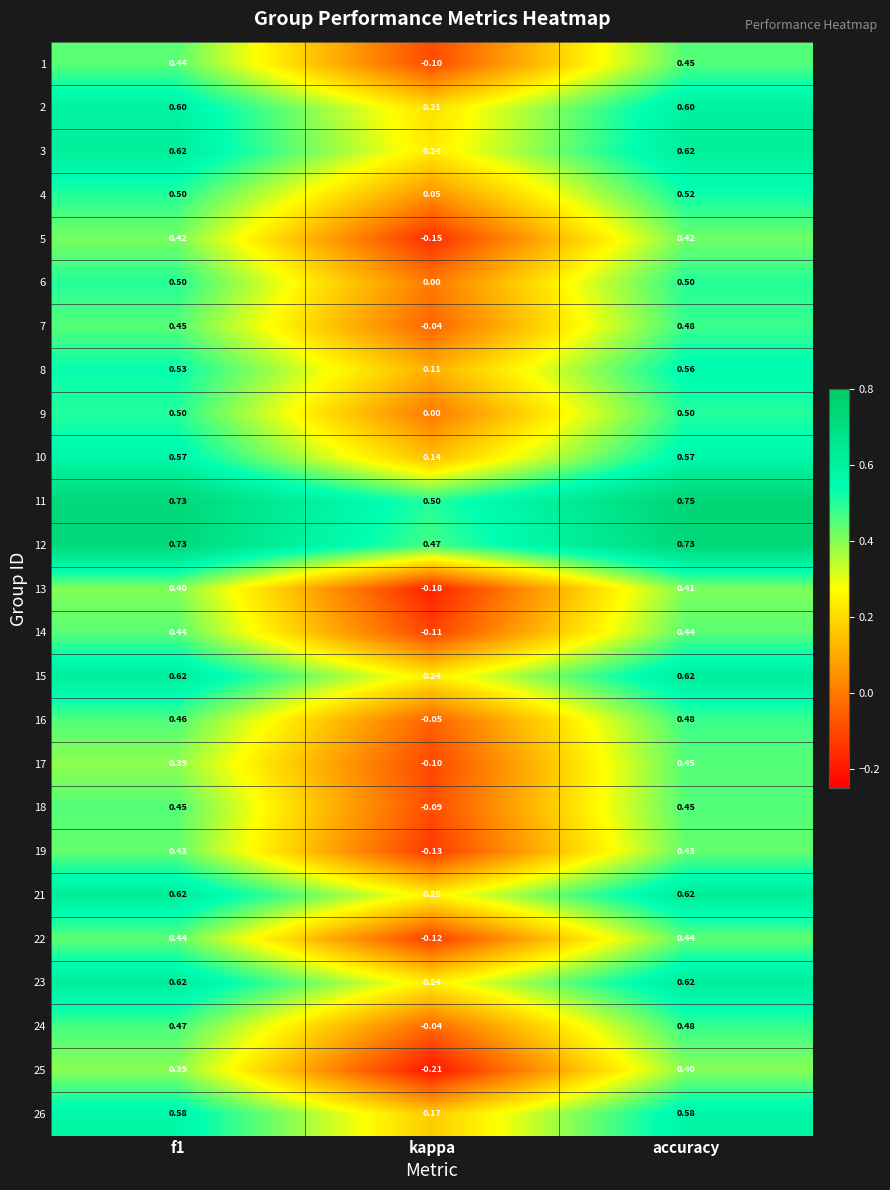

At how many categories does at least one series exceed 0?

3